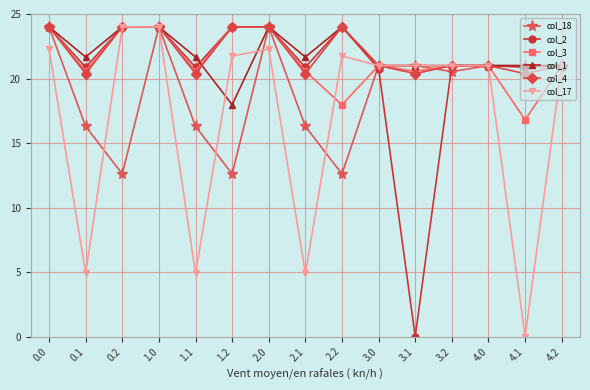

At how many categories does at least one series exceed 2?

15